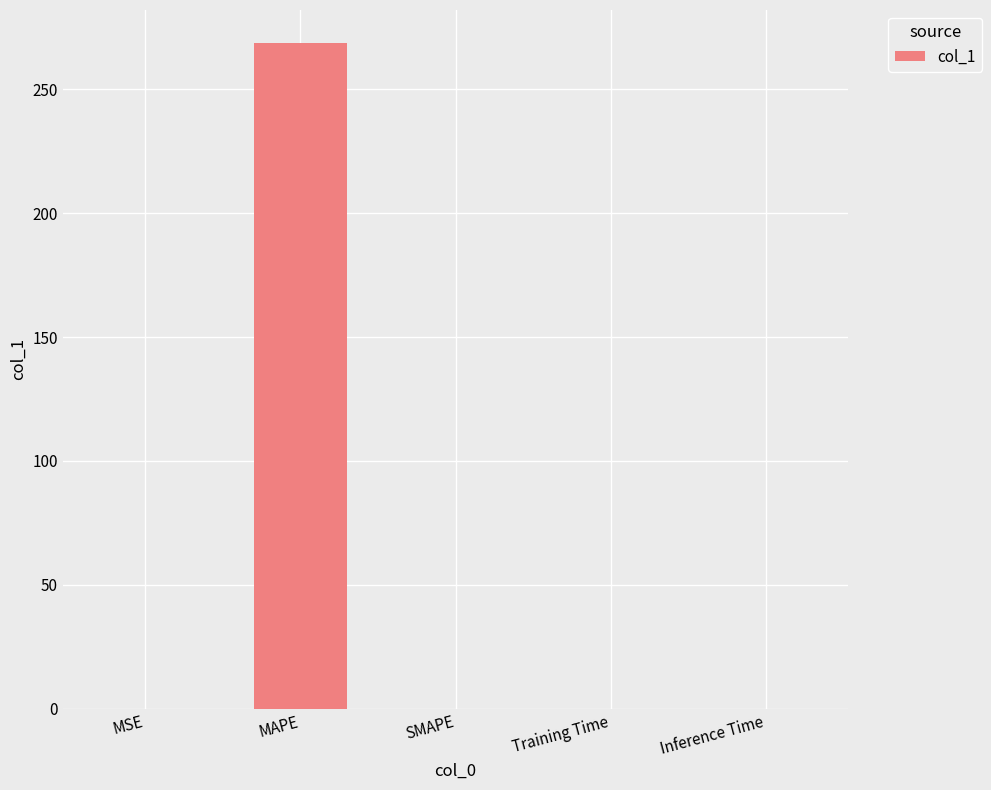

What is the sum of the values at MAPE and SMAPE?

268.6